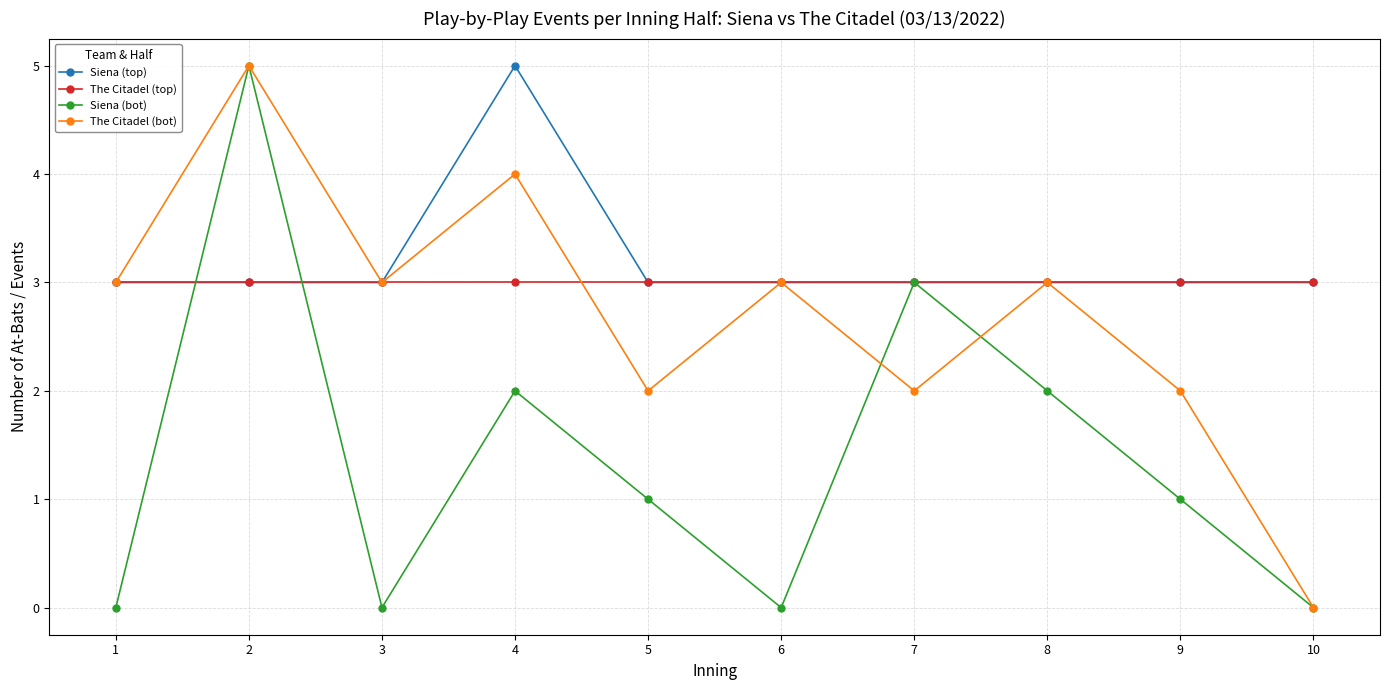

Which series ends up on top after the final intersection of The Citadel (top) and The Citadel (bot)?

The Citadel (top)